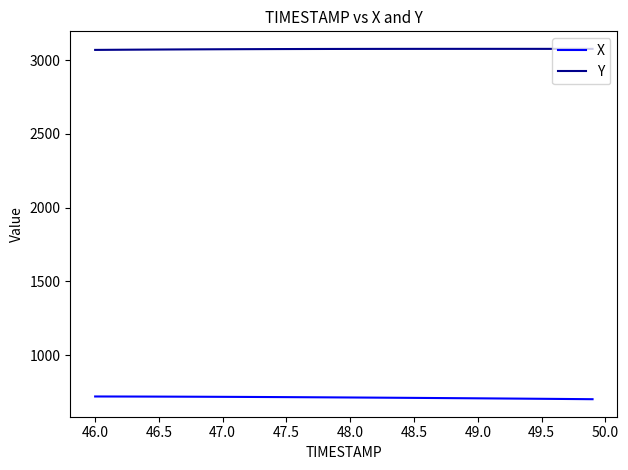

What is the maximum value for Y?

3077.3